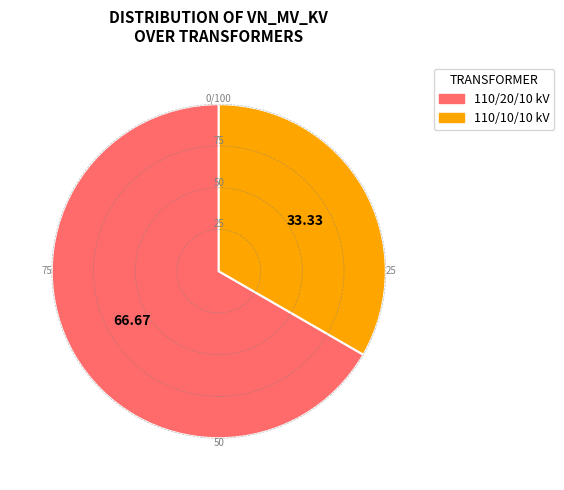

Does any single category account for the majority?

Yes